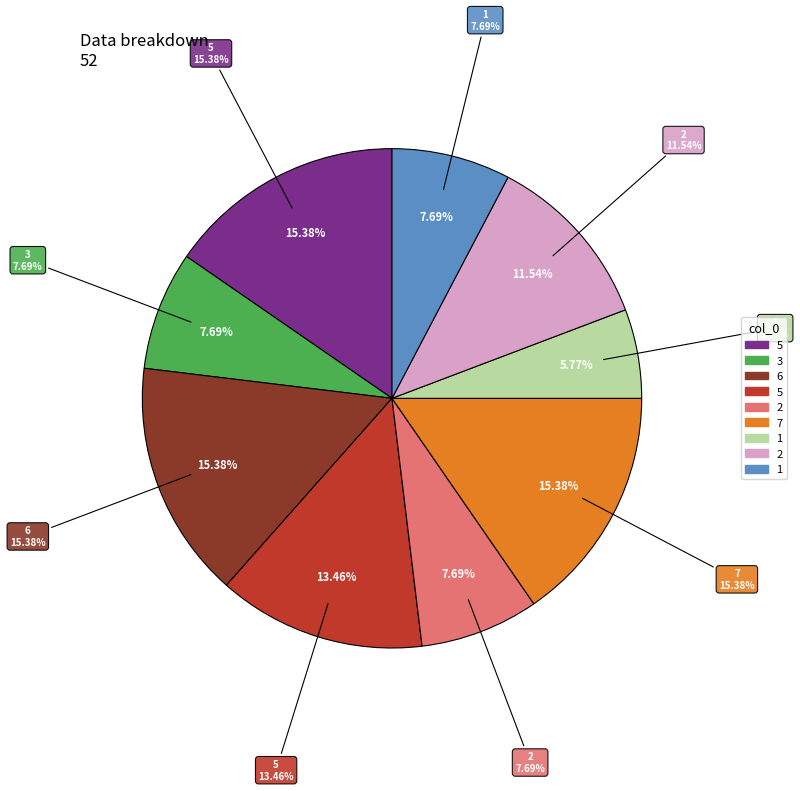

Do 2 and 3 together represent more than half of the pie?

No